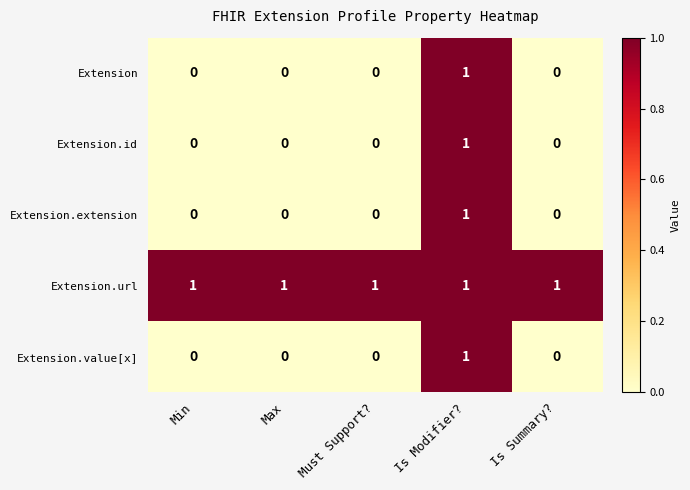

How many Extension.value[x] values are between 0 and 1?

5